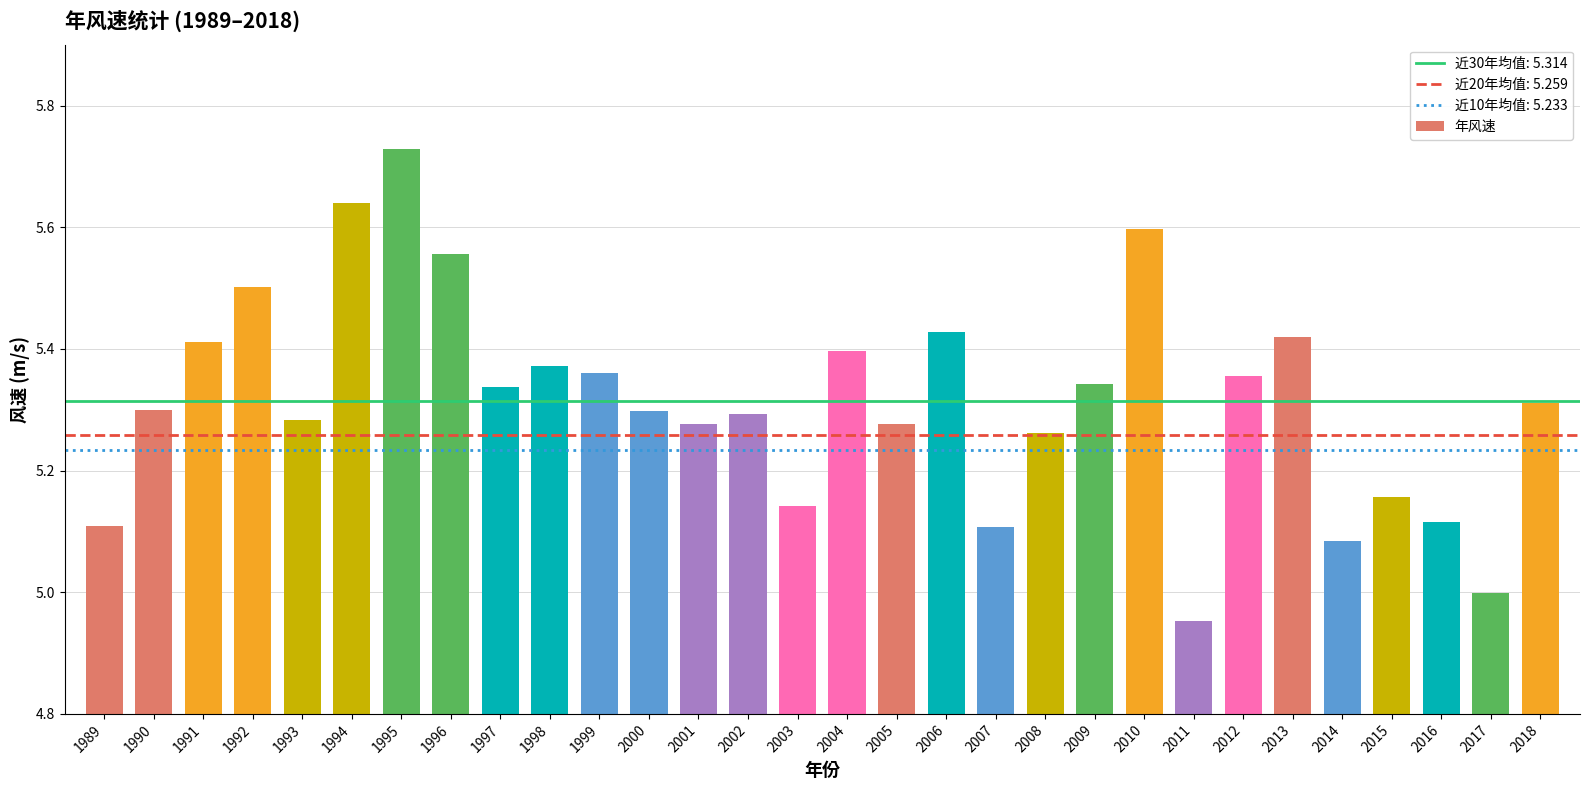

True or false: the data shows 1.6 at 2003.

False